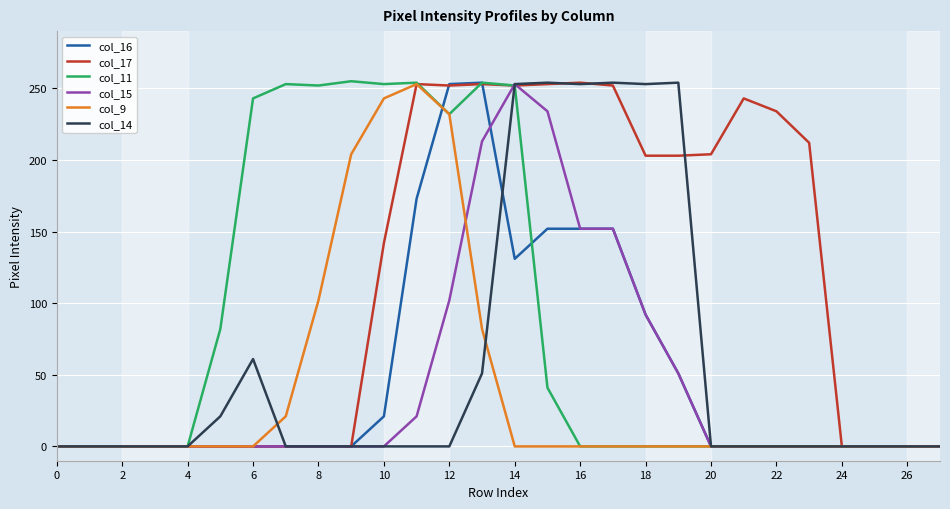

What is the difference between the second highest and second lowest values in the col_17 series?

253